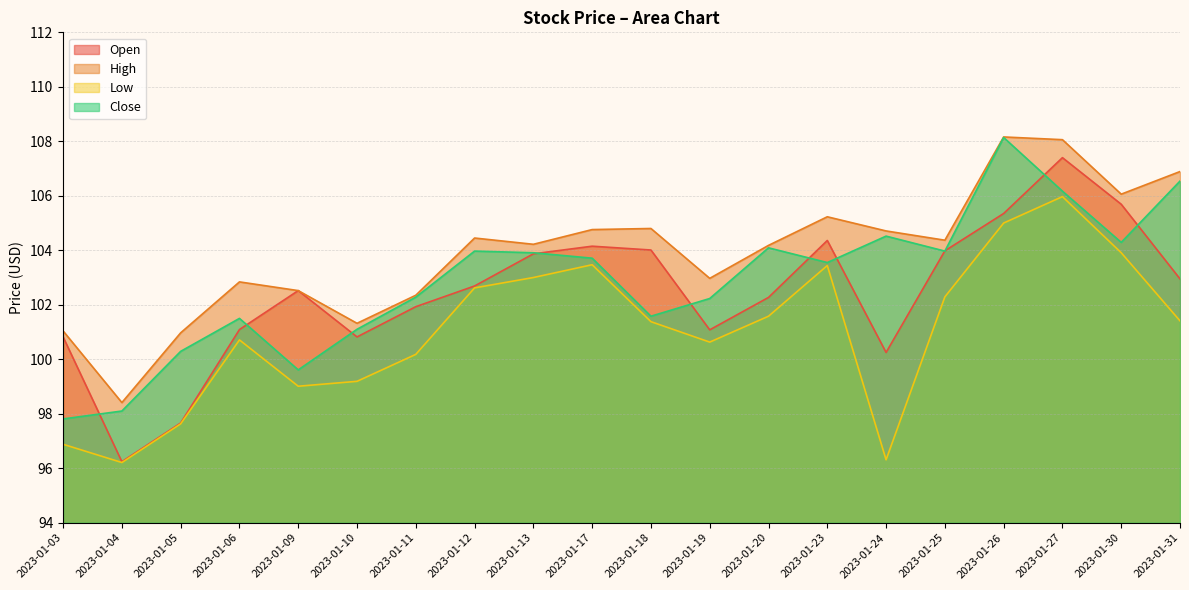

Which series has the largest total across all categories?

High